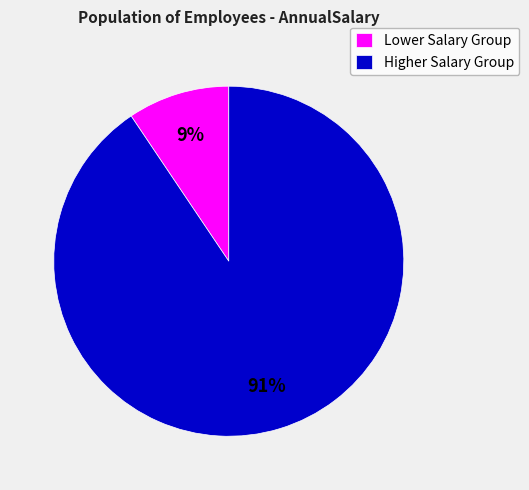

Between Lower Salary Group and Higher Salary Group, which is larger?

Higher Salary Group